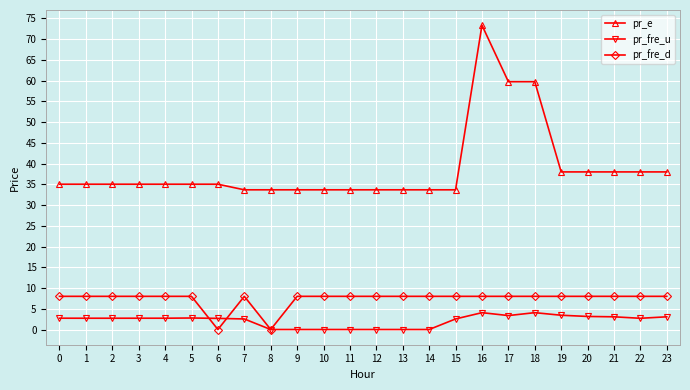

How many series are shown in this chart?

3